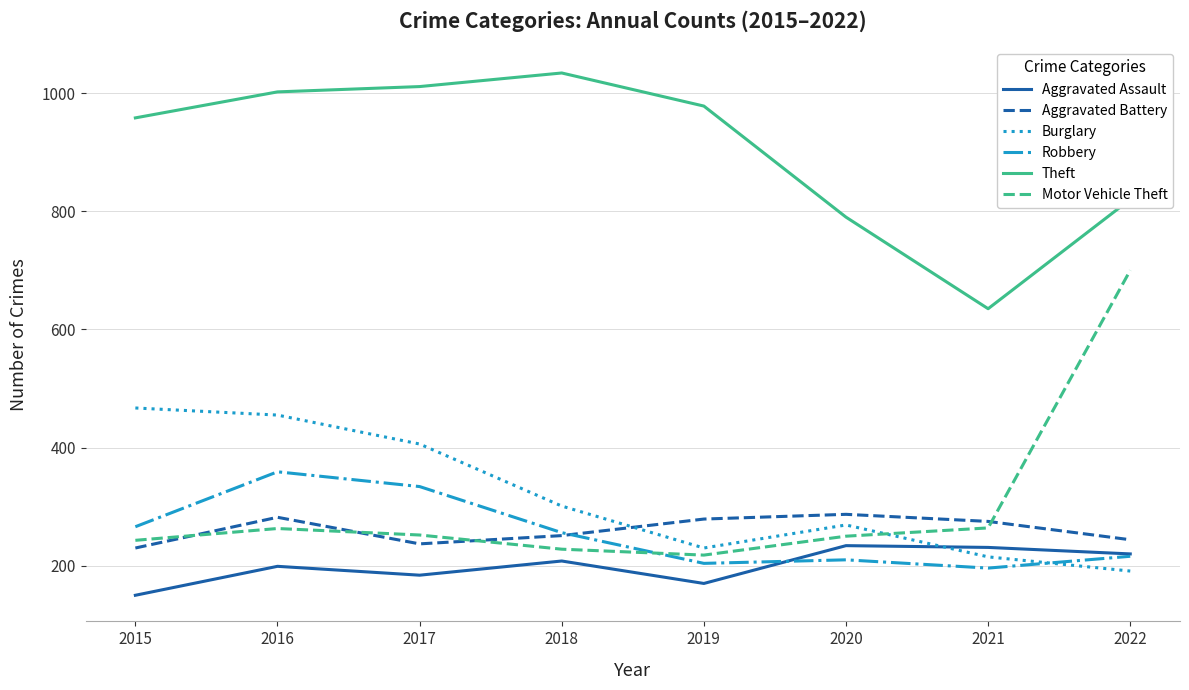

Rank the series by their maximum value, from highest to lowest.

Theft, Motor Vehicle Theft, Burglary, Robbery, Aggravated Battery, Aggravated Assault